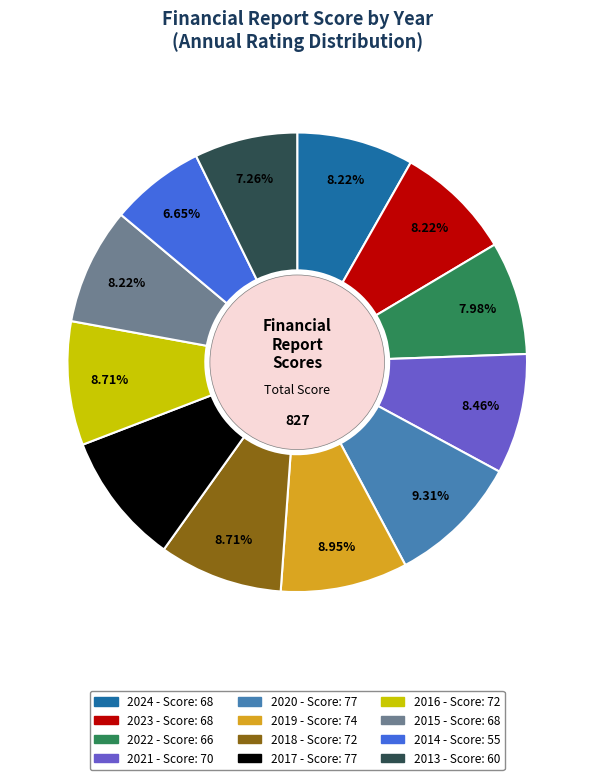

To the nearest percent, what is the average slice percentage?

8%